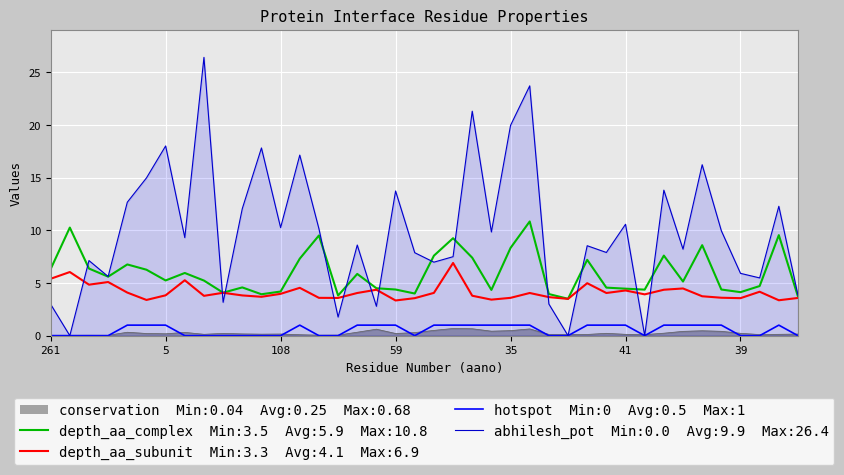

How many interior local valleys does the depth_aa_subunit series have?

12